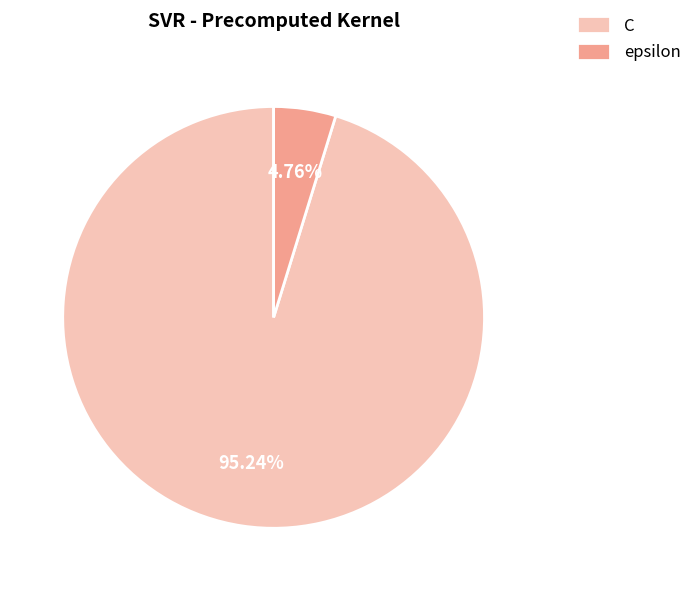

How many segments does this pie chart have?

2